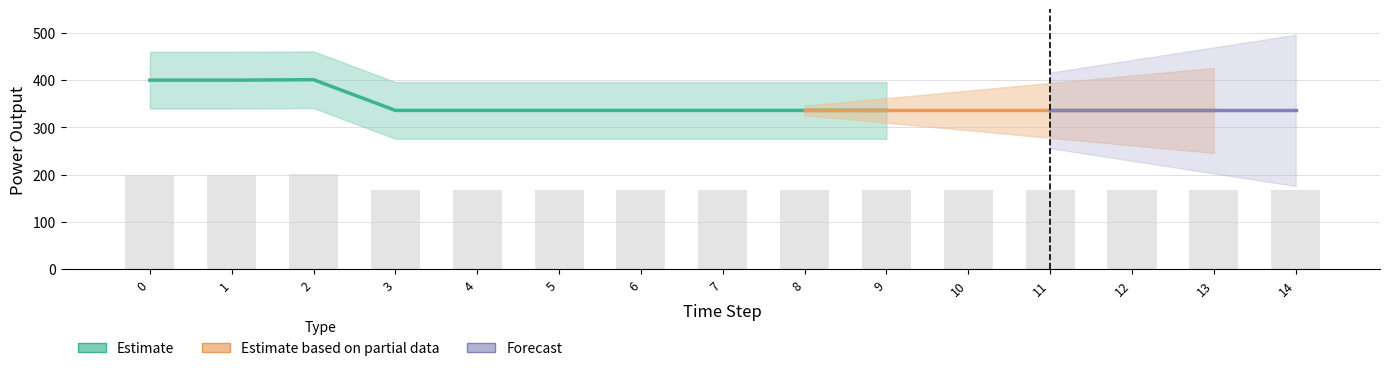

How many groups of bars are there?

15